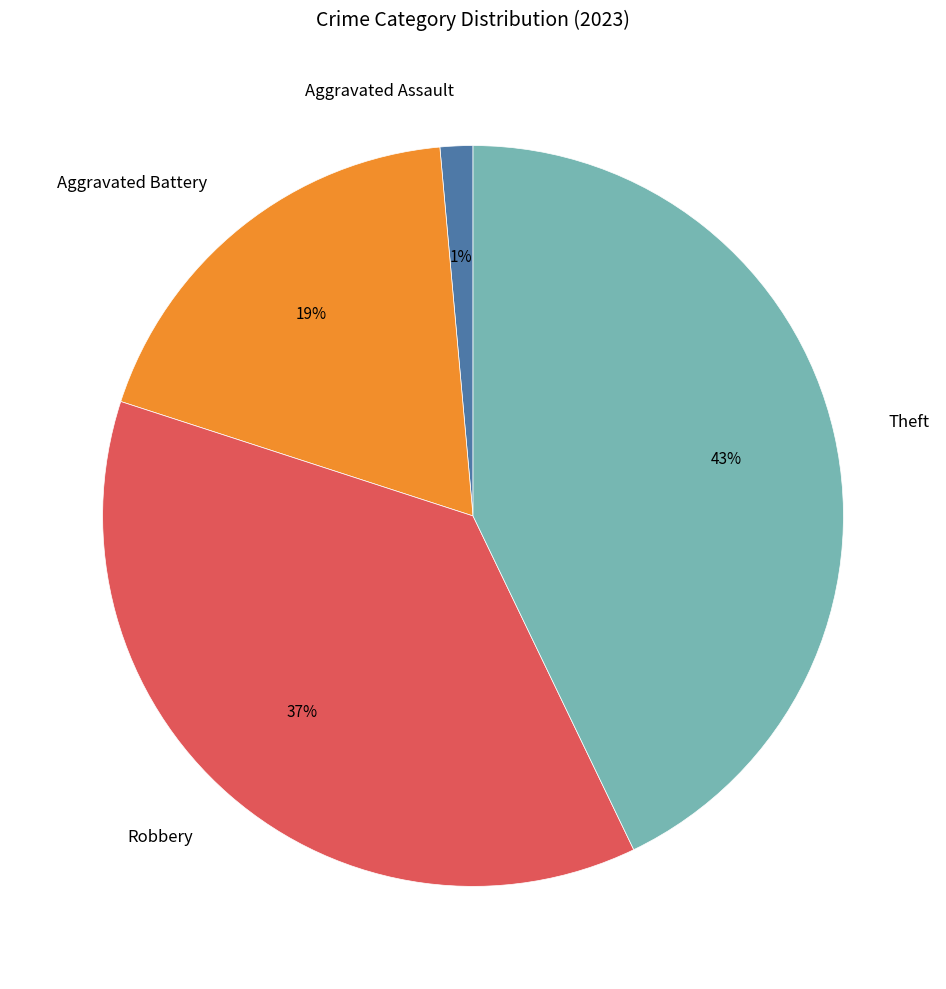

What is the smallest slice in the pie chart?

Aggravated Assault